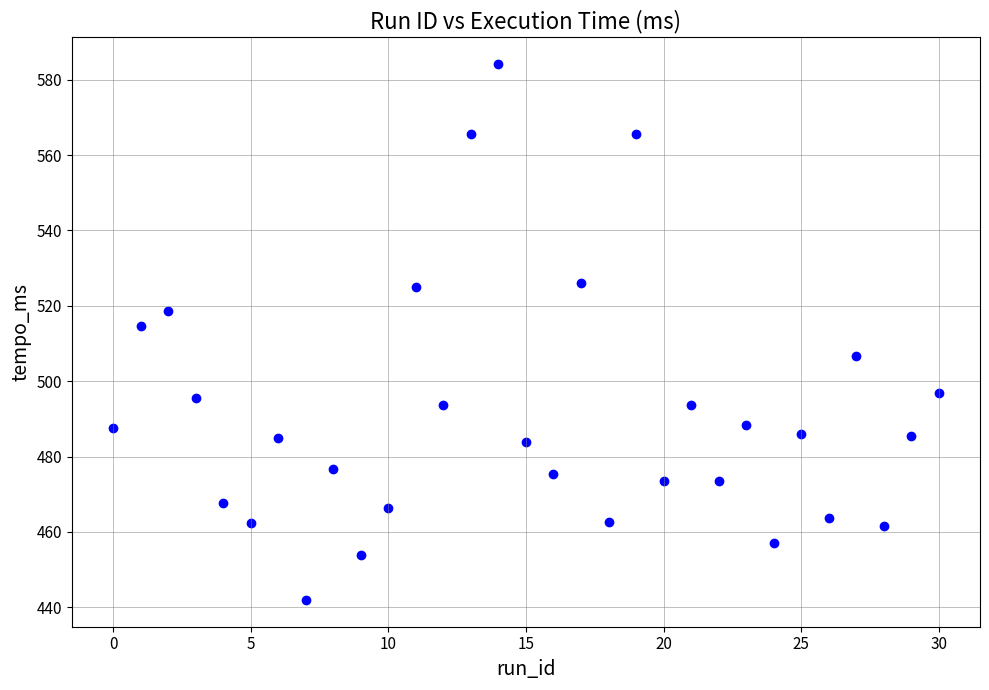

What is the range of Y values (max minus min)?

142.3